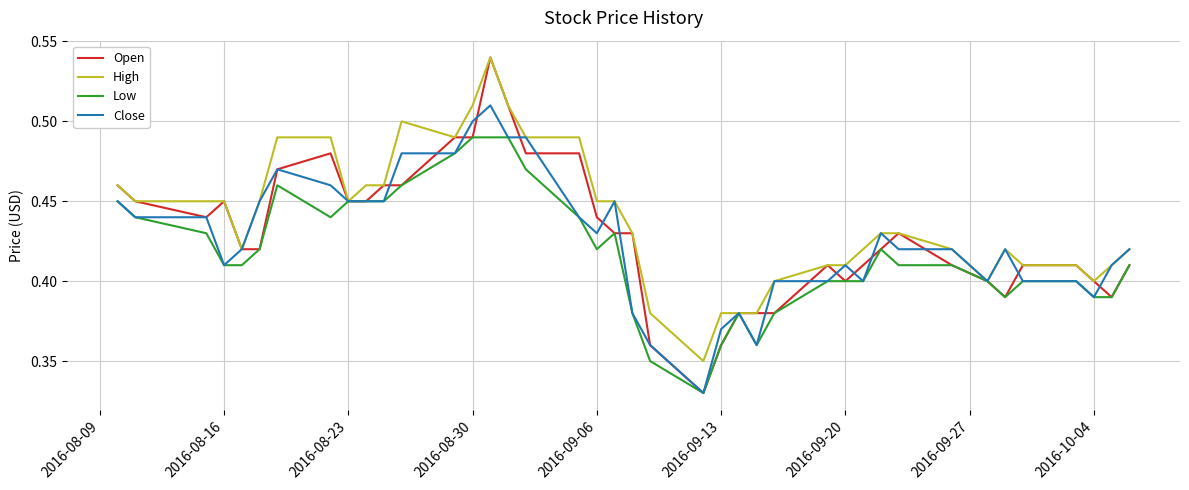

How many distinct data groups are displayed?

4